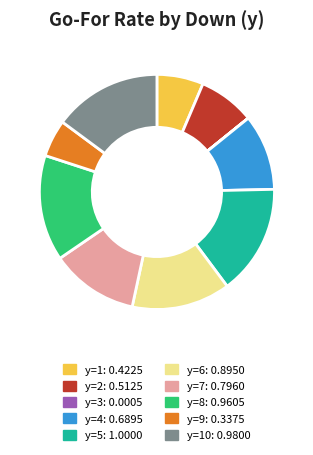

The y=8: 0.9605 slice represents 8% of the pie. True or false?

False